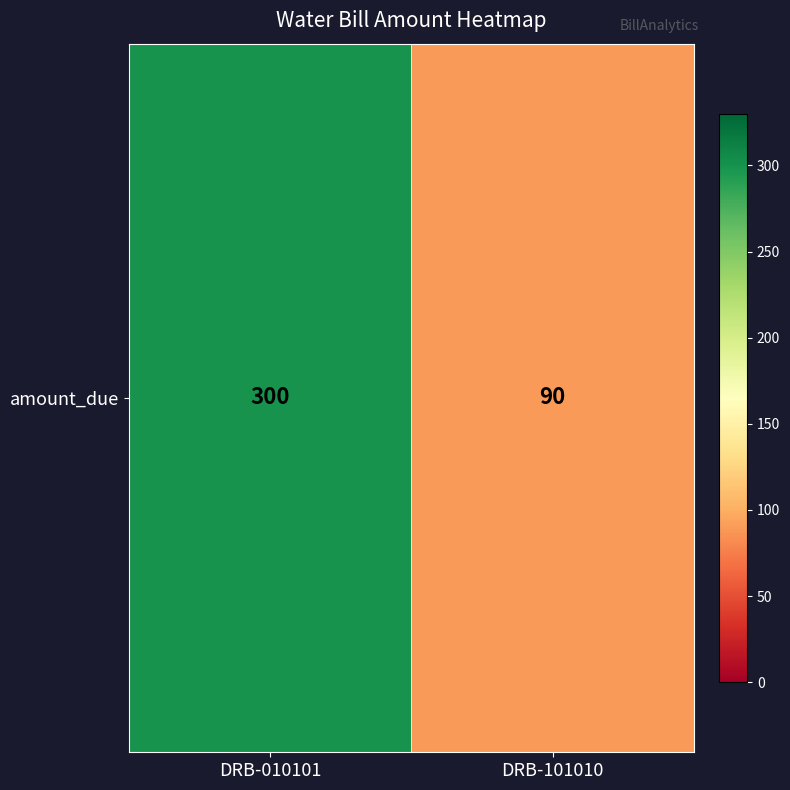

What is the ratio of the value at DRB-010101 to the value at DRB-101010?

3.3